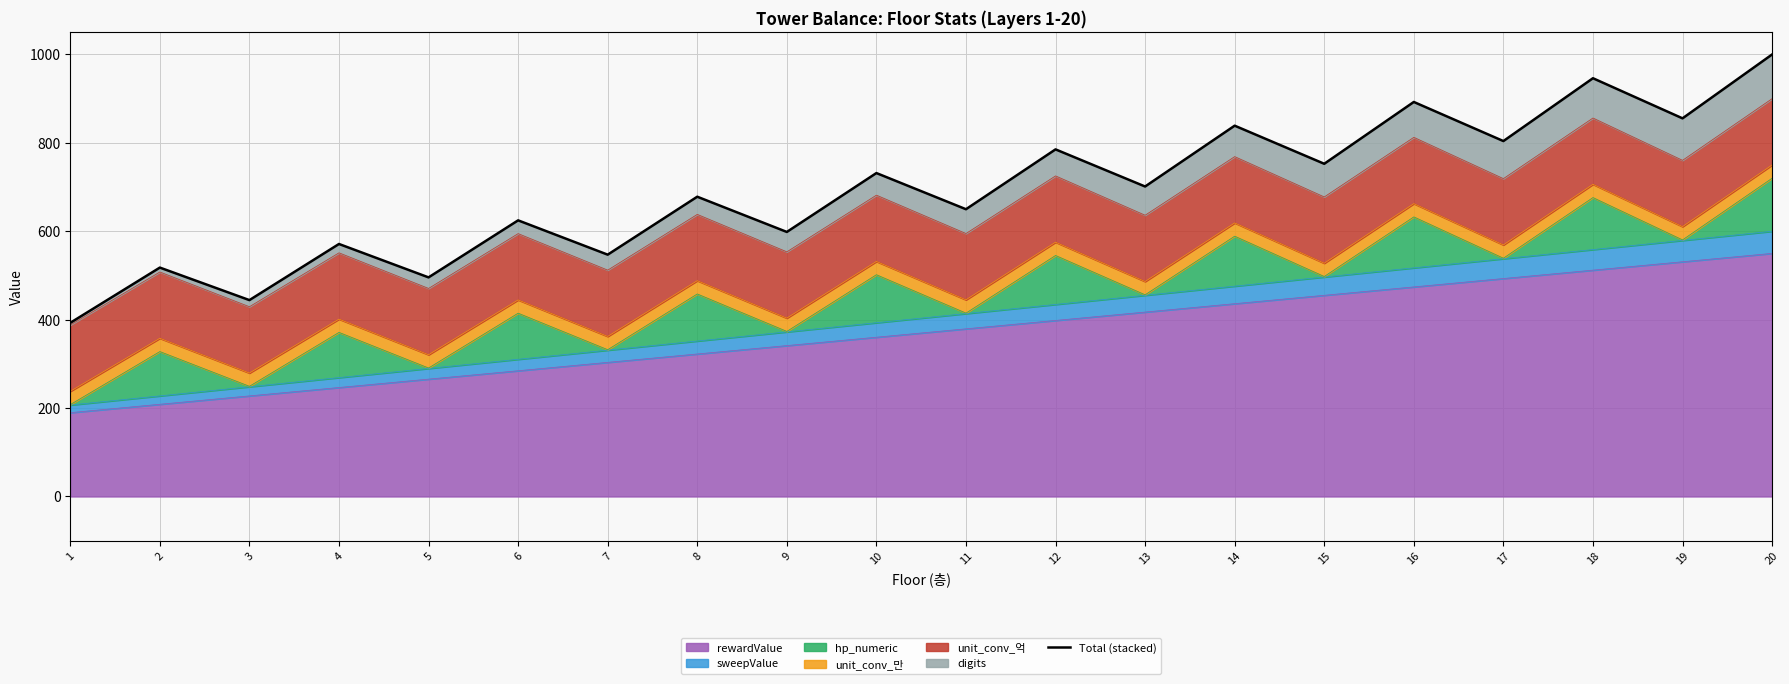

Where does the data first go above 701?

10